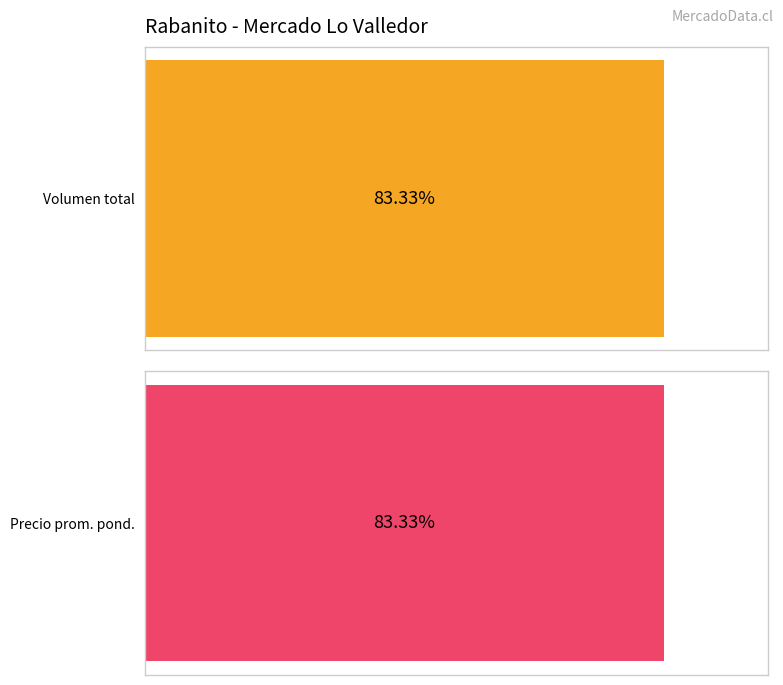

Which series has the largest total across all categories?

Volumen